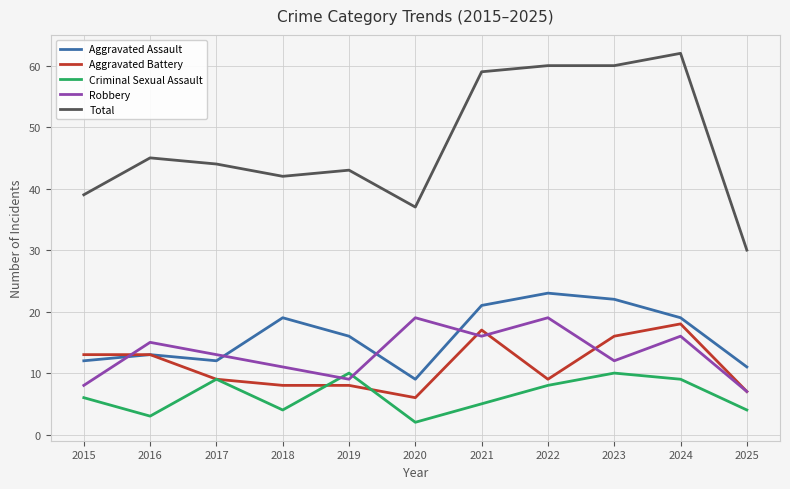

At which label does Robbery first exceed 13?

2016